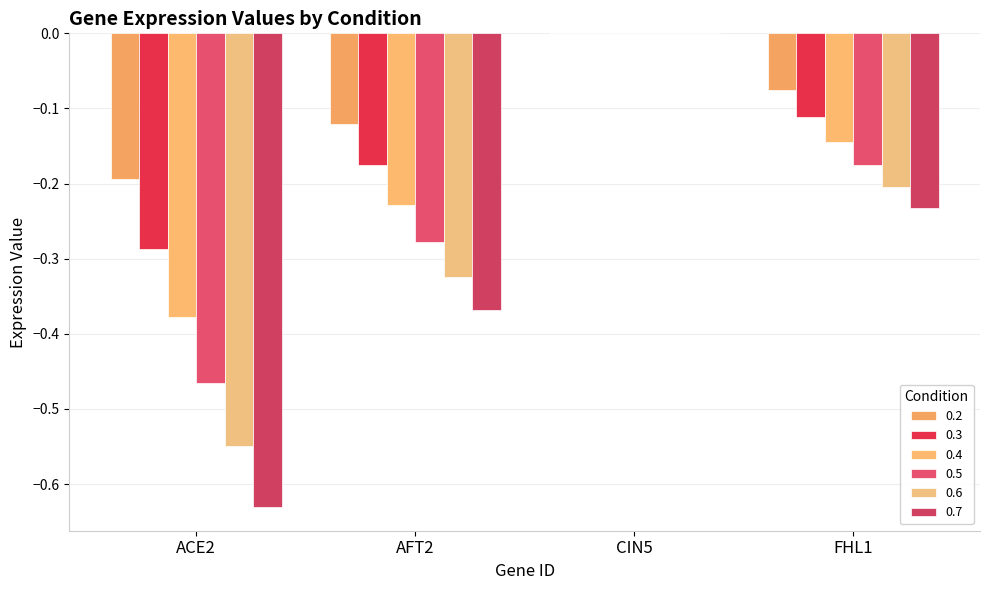

What is the spread (max minus min) of values at ACE2?

0.4